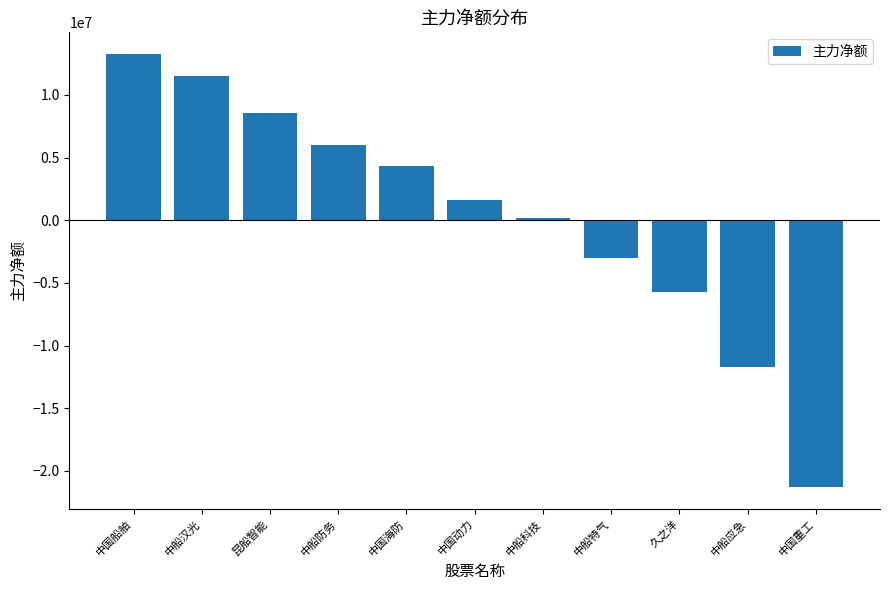

How many positive values are there?

7